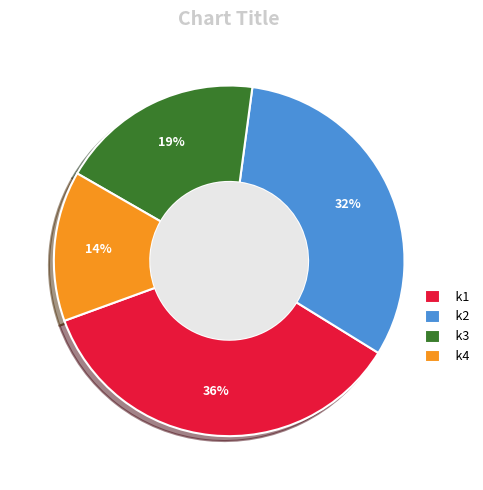

Which has a higher value, k1 or k3?

k1